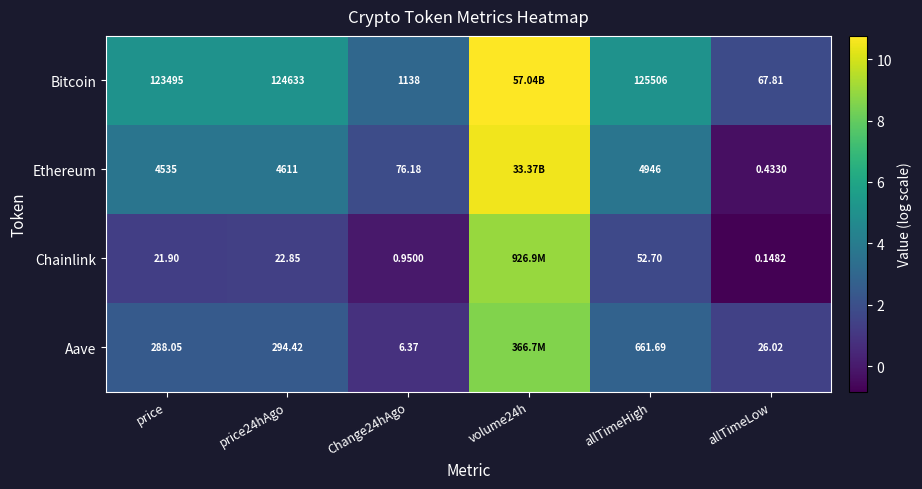

Rank the series at allTimeHigh from lowest to highest value.

Chainlink, Aave, Ethereum, Bitcoin